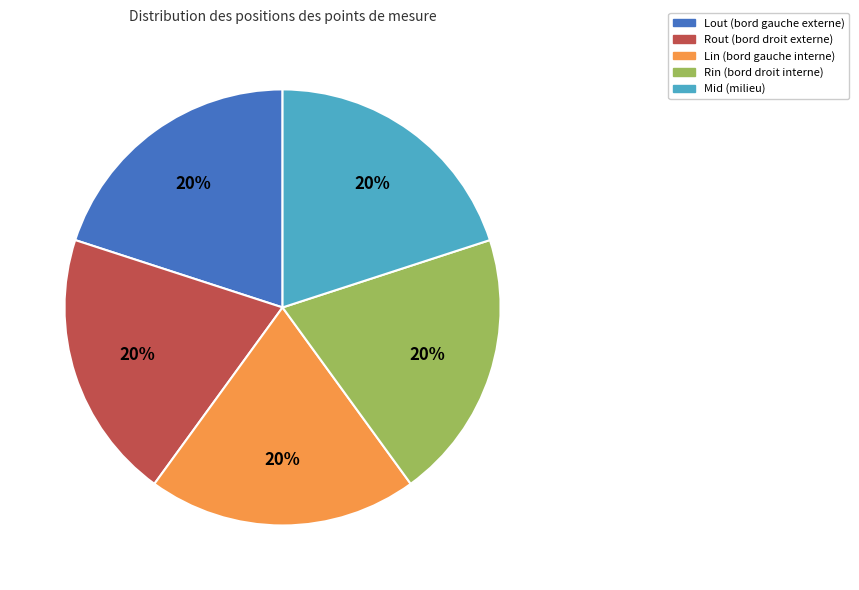

The Mid (milieu) slice represents 30% of the pie. True or false?

False